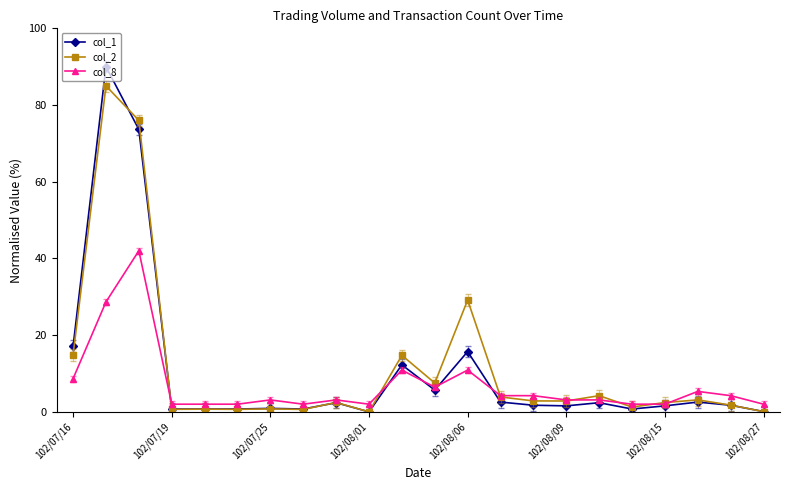

True or false: col_2 has more than 2 points higher than both neighbors.

True